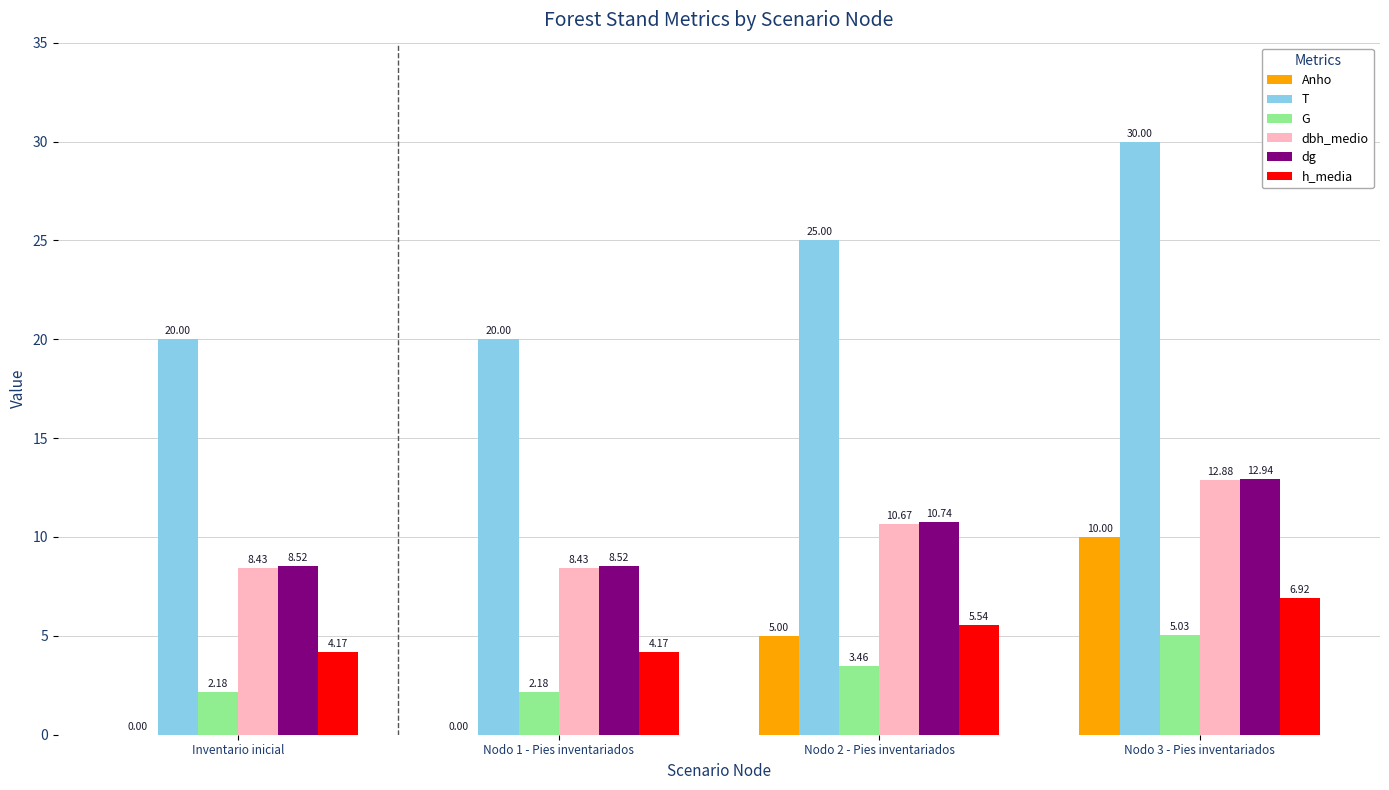

What is the spread (max minus min) of values at Nodo 3 - Pies inventariados?

25.0